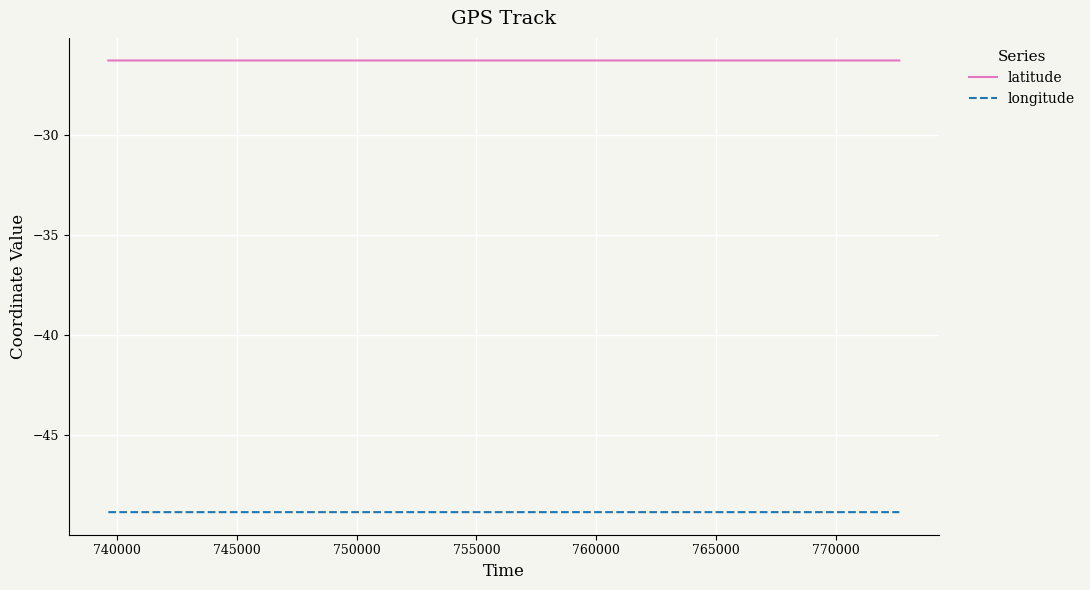

What is the greatest value displayed?

-26.3